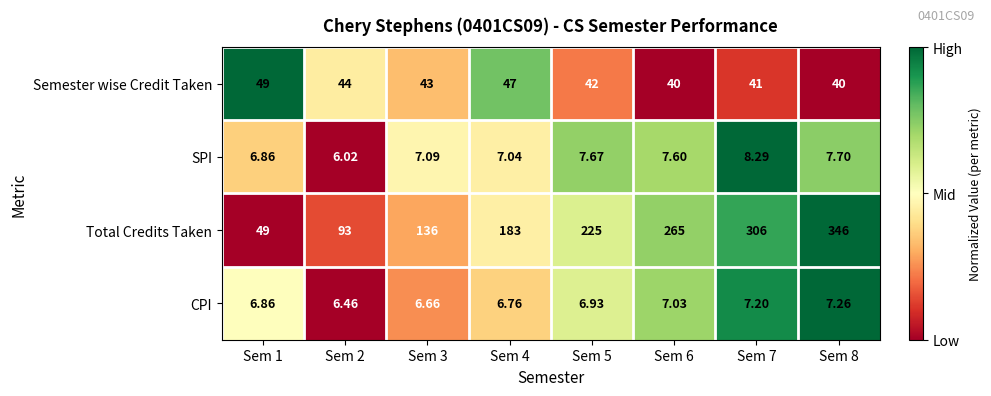

Between Sem 2 and Sem 8, which series saw the biggest shift?

Total Credits Taken